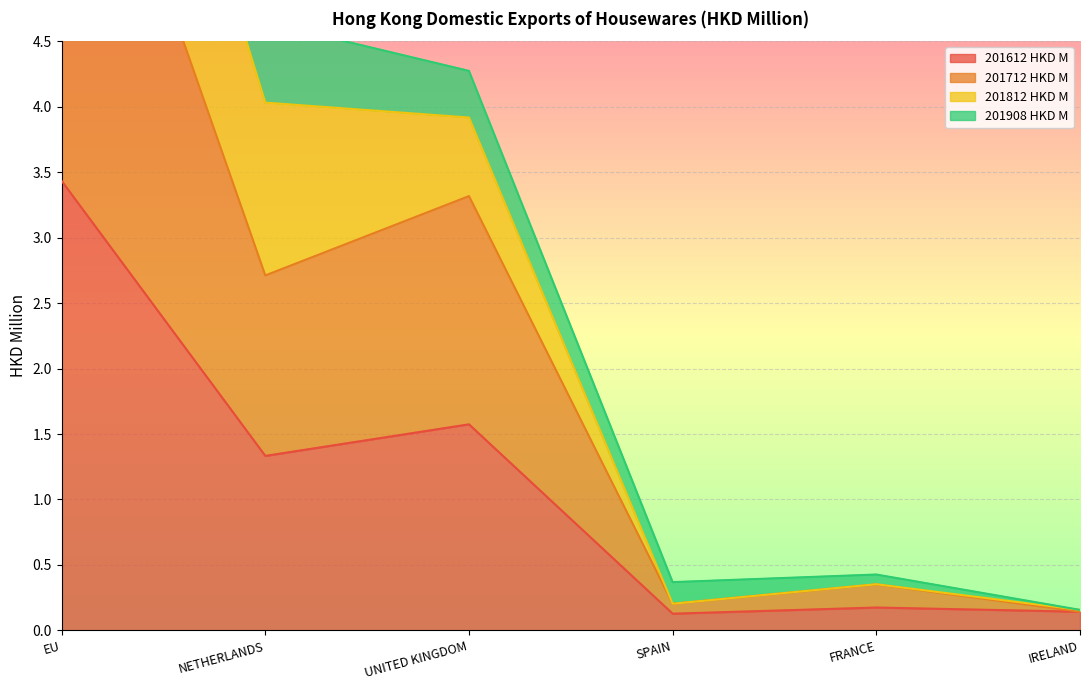

Where does the 201908 HKD M series first go above 4?

EU